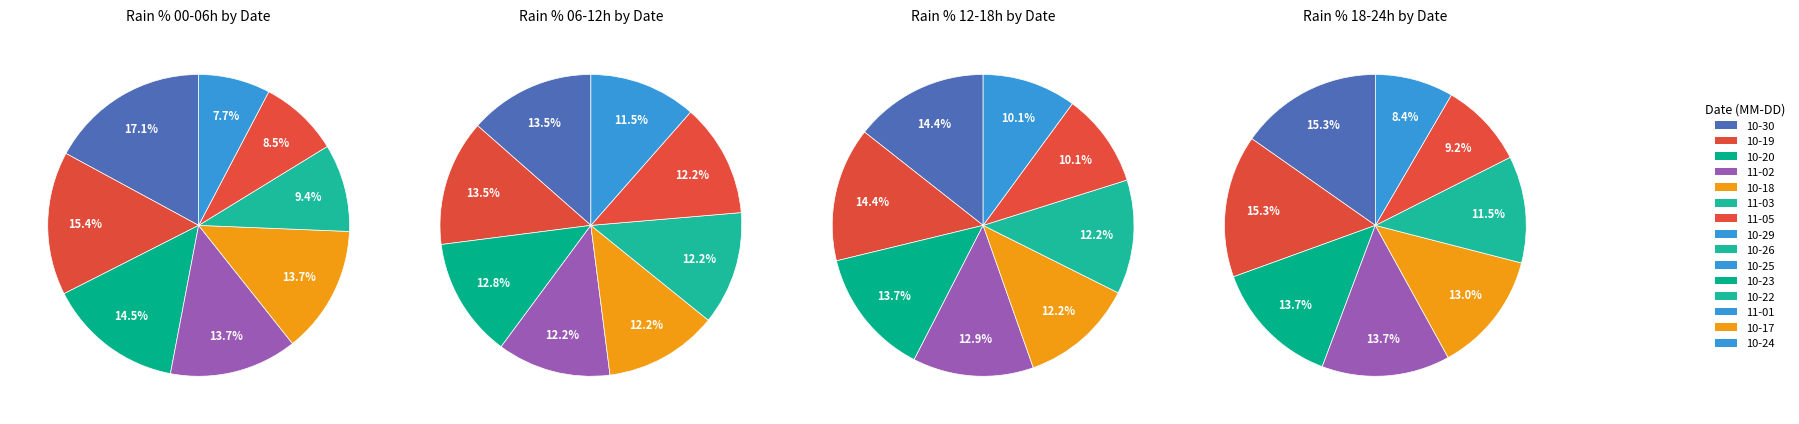

To the nearest percent, what percentage of the pie is 2023-10-25?

6%